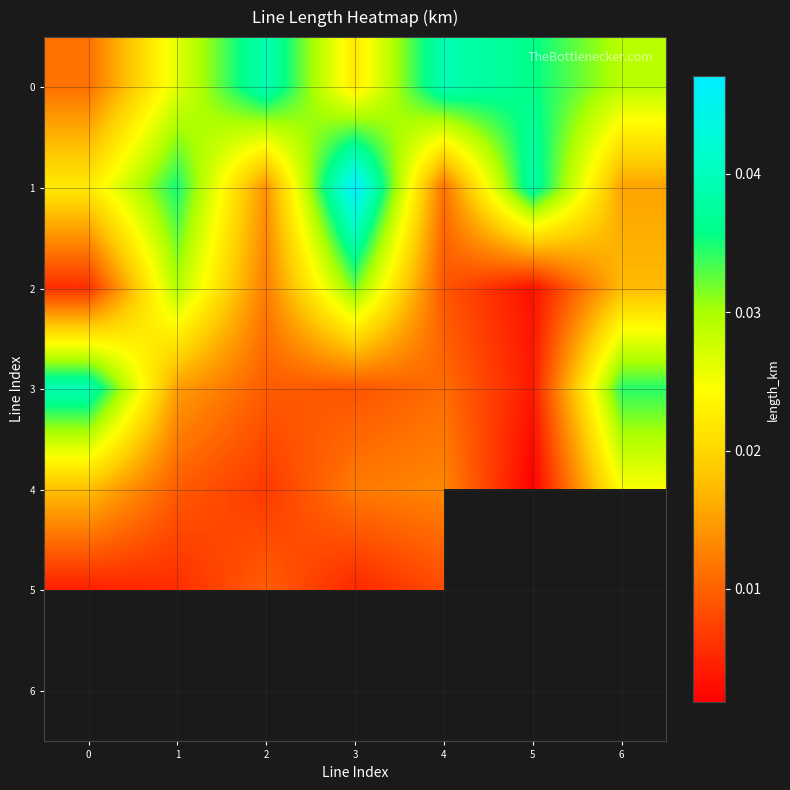

The value of 5 at 2 is 0.0. True or false?

False